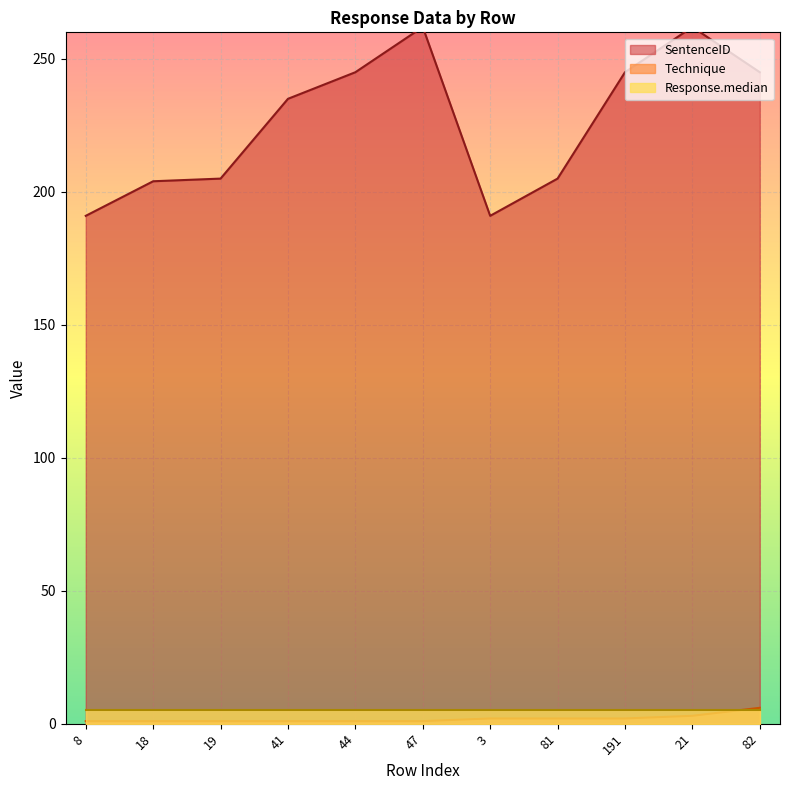

At which label is Technique closest to 3?

21